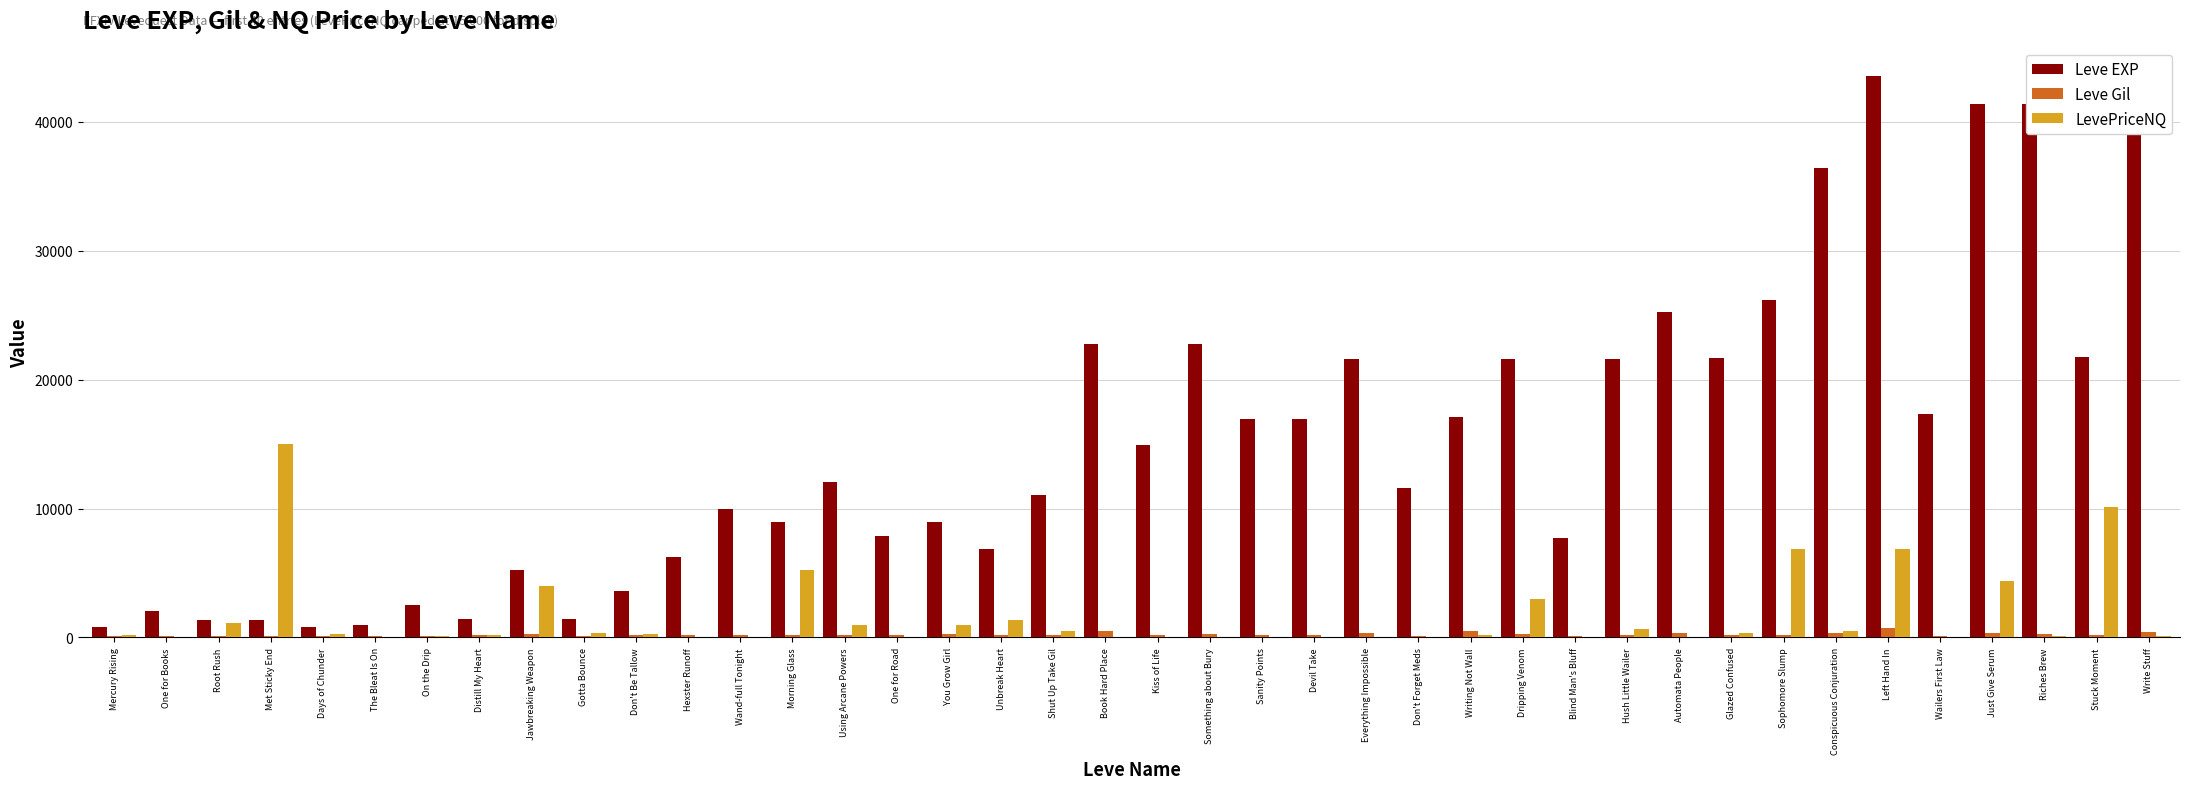

The value of Leve EXP at Don't Be Tallow is 3600. True or false?

True